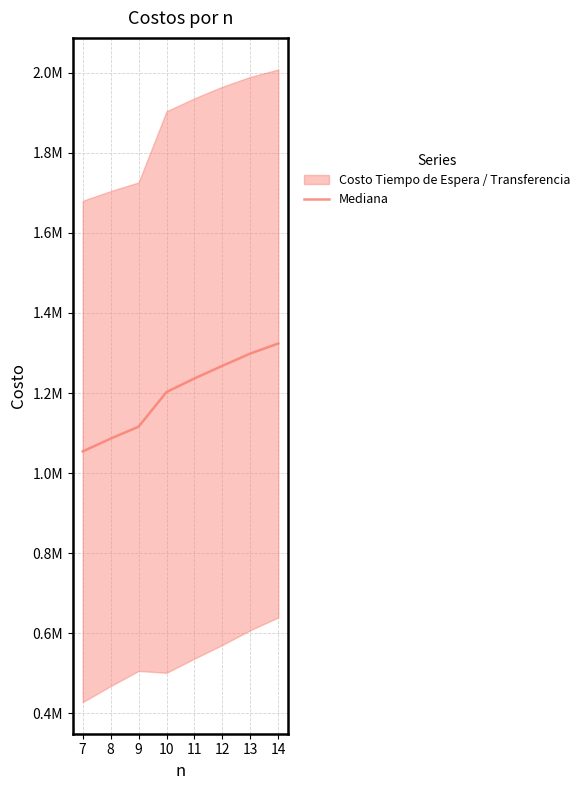

What is the ratio of the value at 8 to the value at 12?

0.9